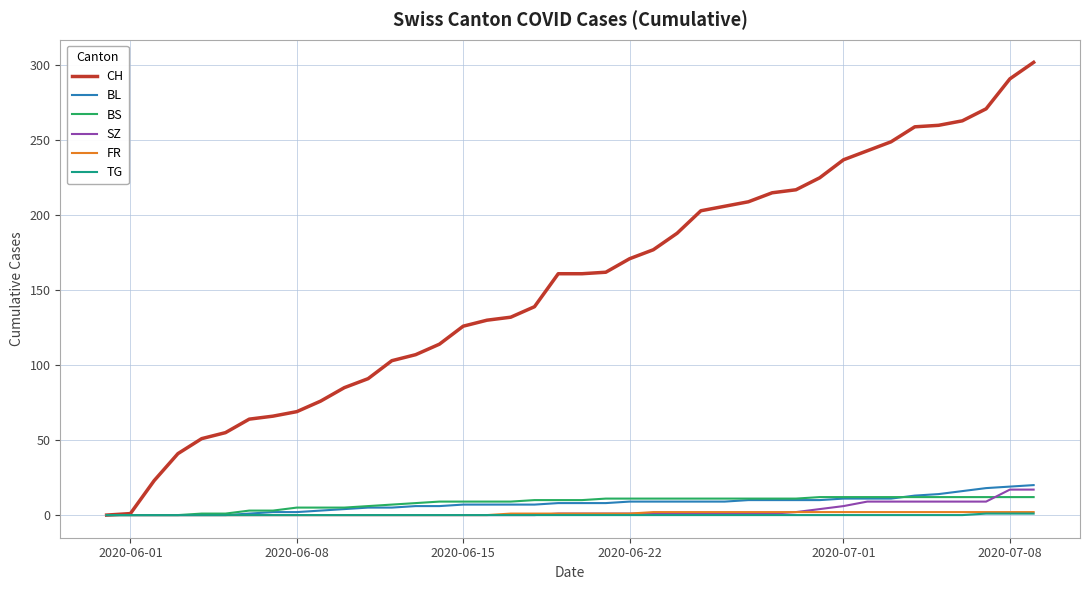

Which series has the largest range (max minus min)?

CH